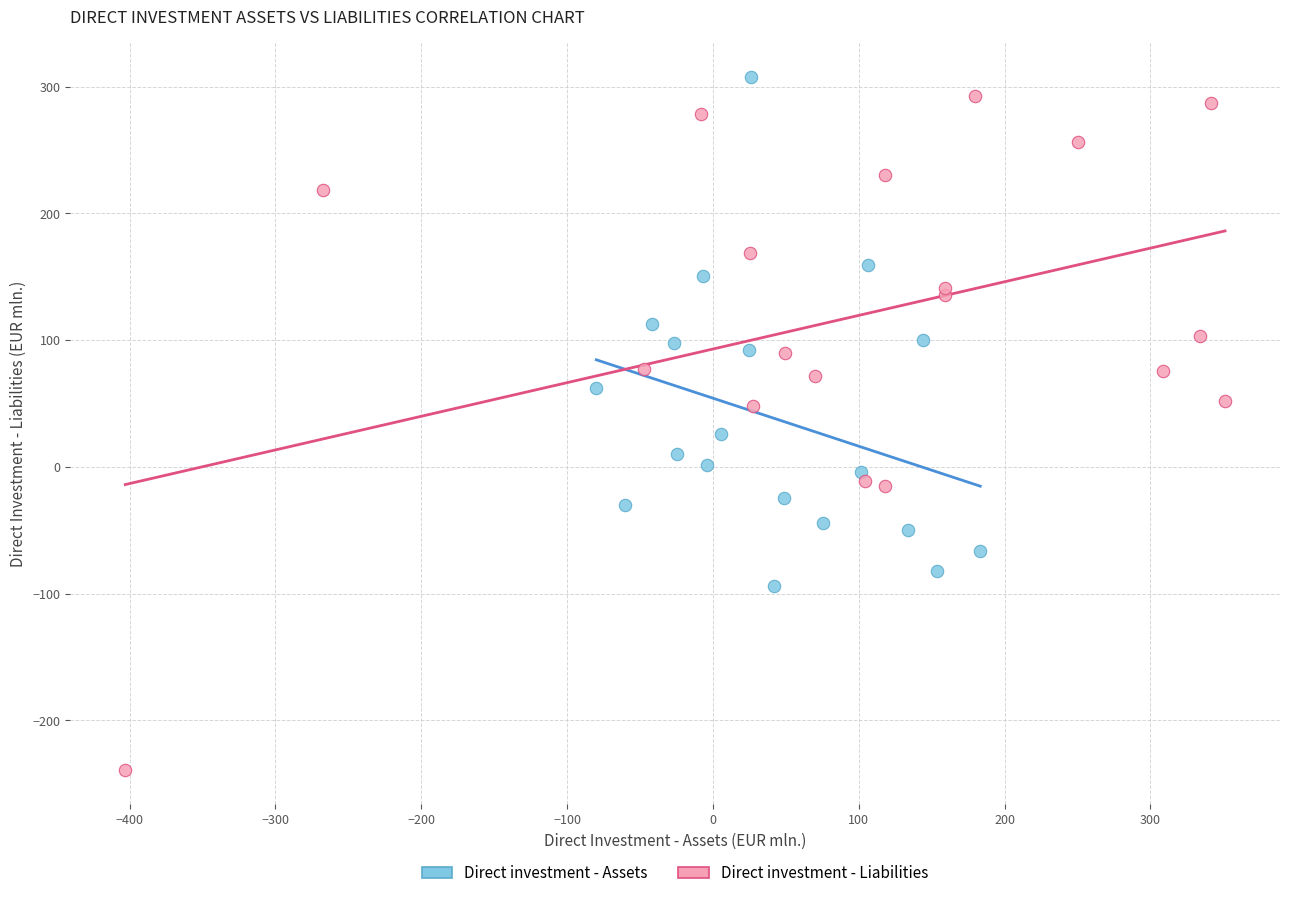

Which series has the largest Y range (max minus min)?

Direct investment - Liabilities